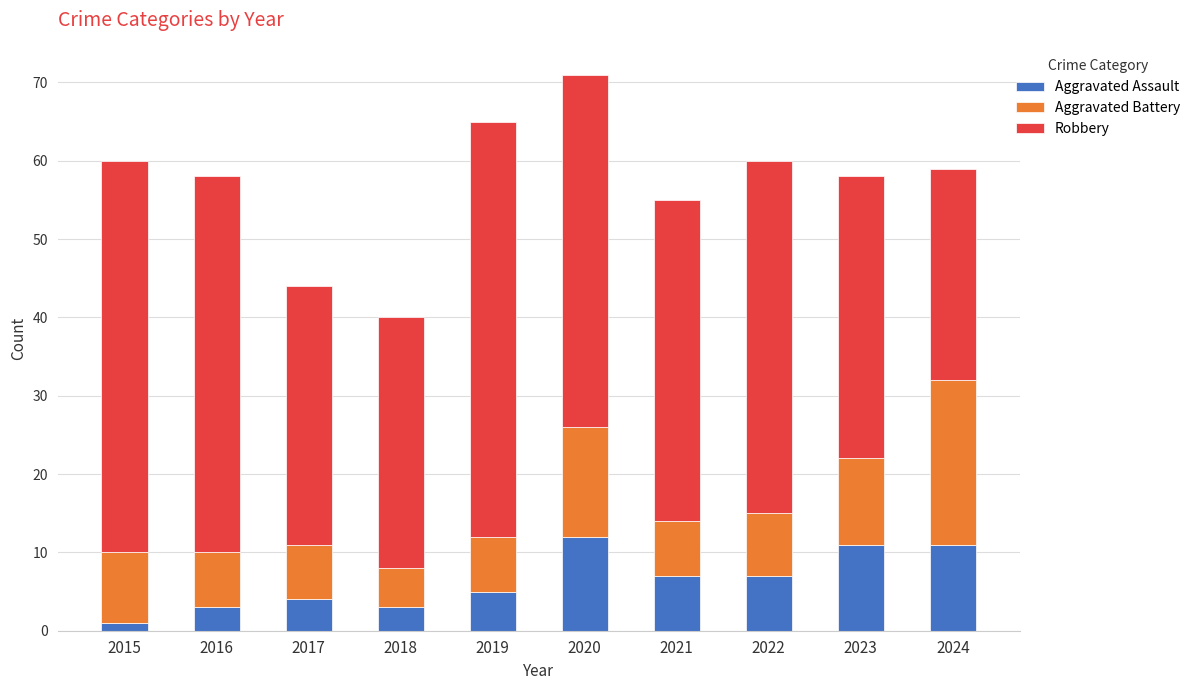

What are all the series names shown in the legend?

Aggravated Assault, Aggravated Battery, Robbery